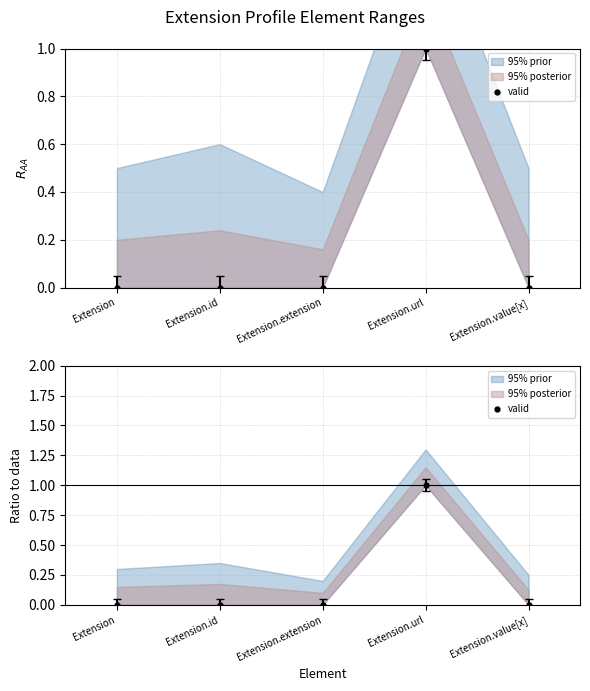

How many points are higher than both their immediate neighbors (excluding endpoints)?

1